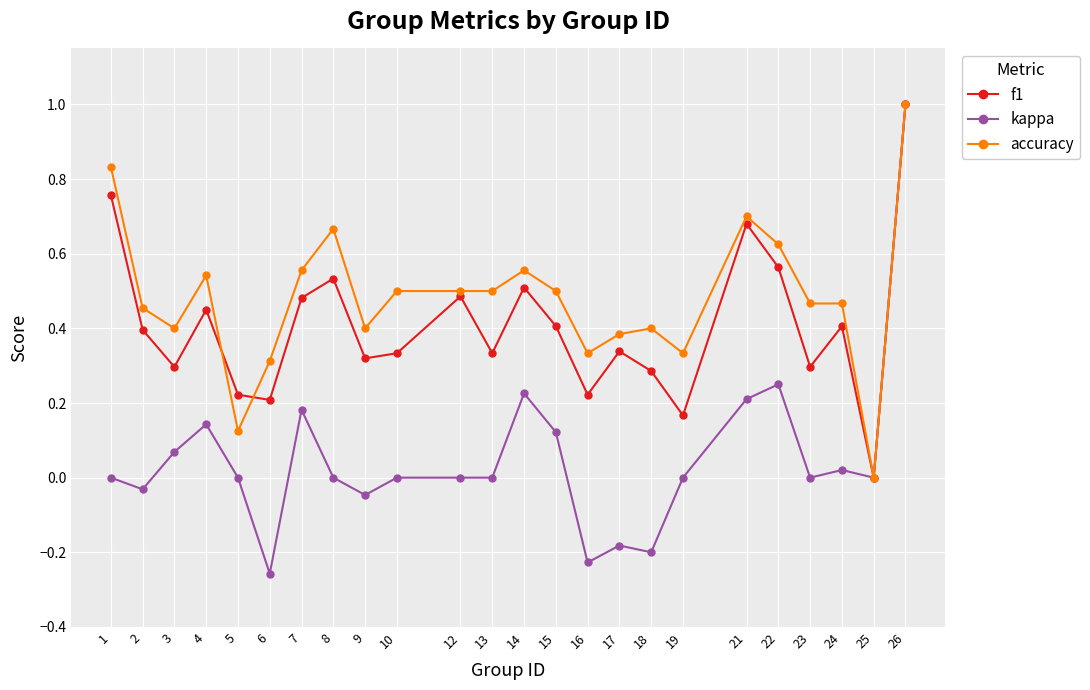

Where is the first local maximum for accuracy?

4